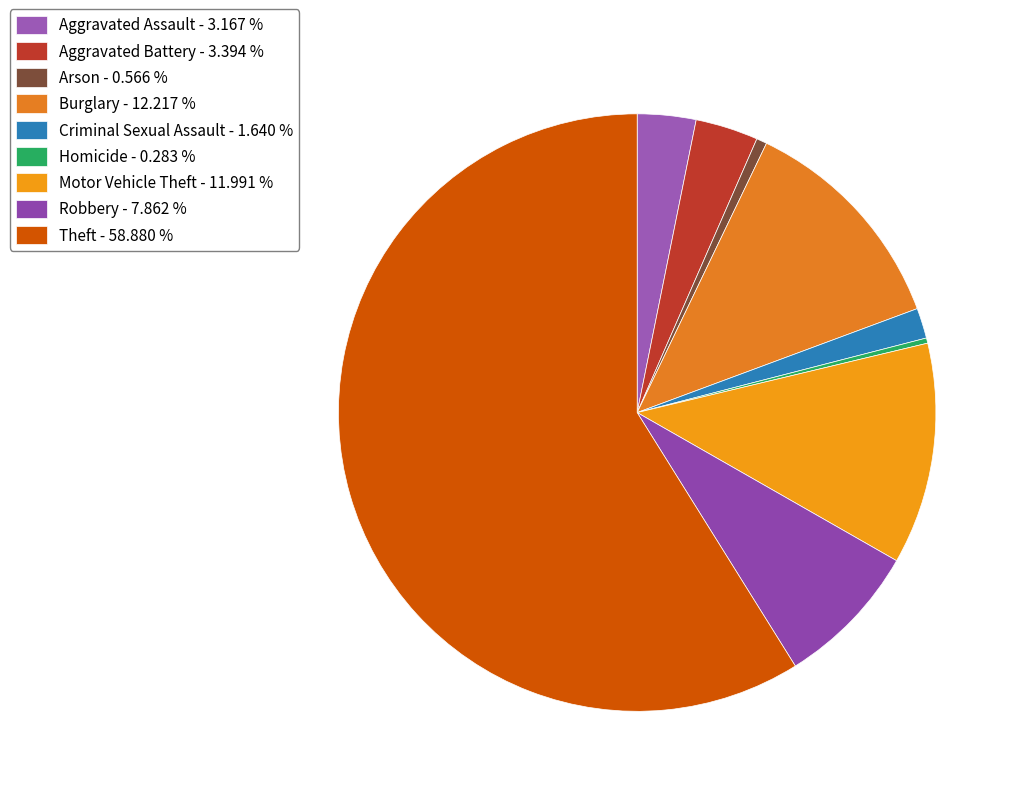

Combined, do Aggravated Battery and Motor Vehicle Theft account for over 50%?

No